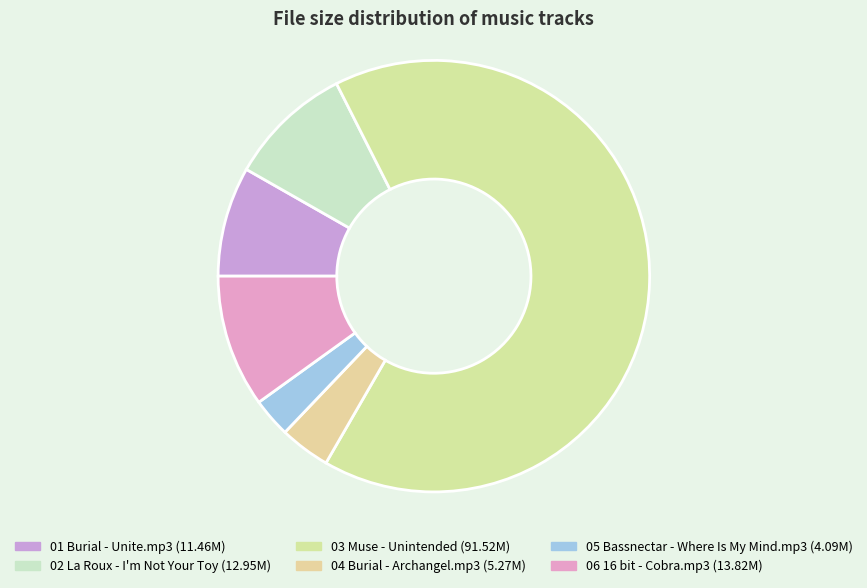

Is 05 Bassnectar - Where Is My Mind.mp3 the majority of the pie?

No